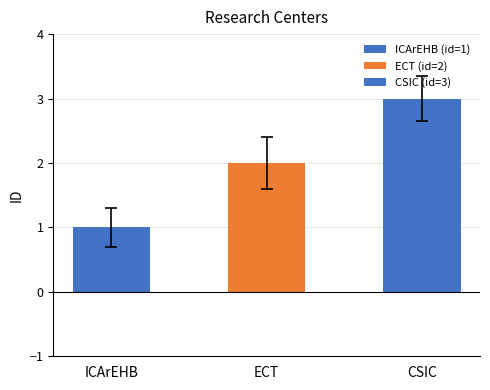

What is the label of the 3rd bar from the right?

ICArEHB